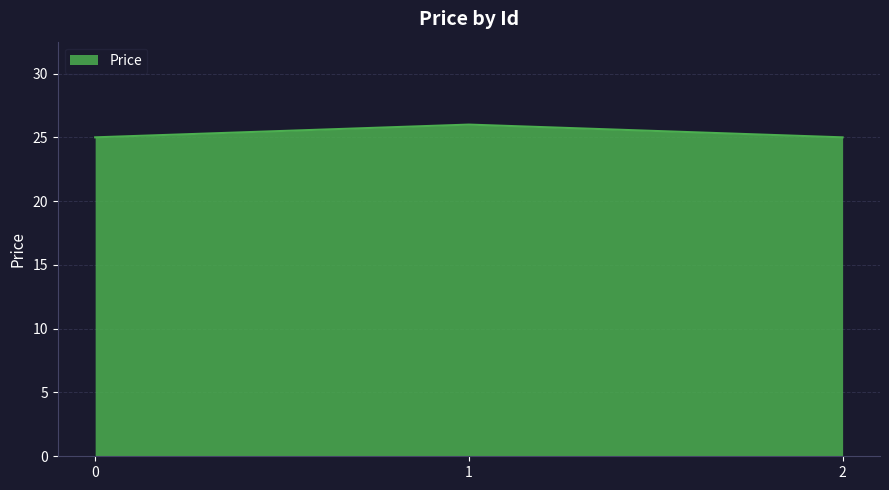

What is the change in value from 1 to 2?

-1